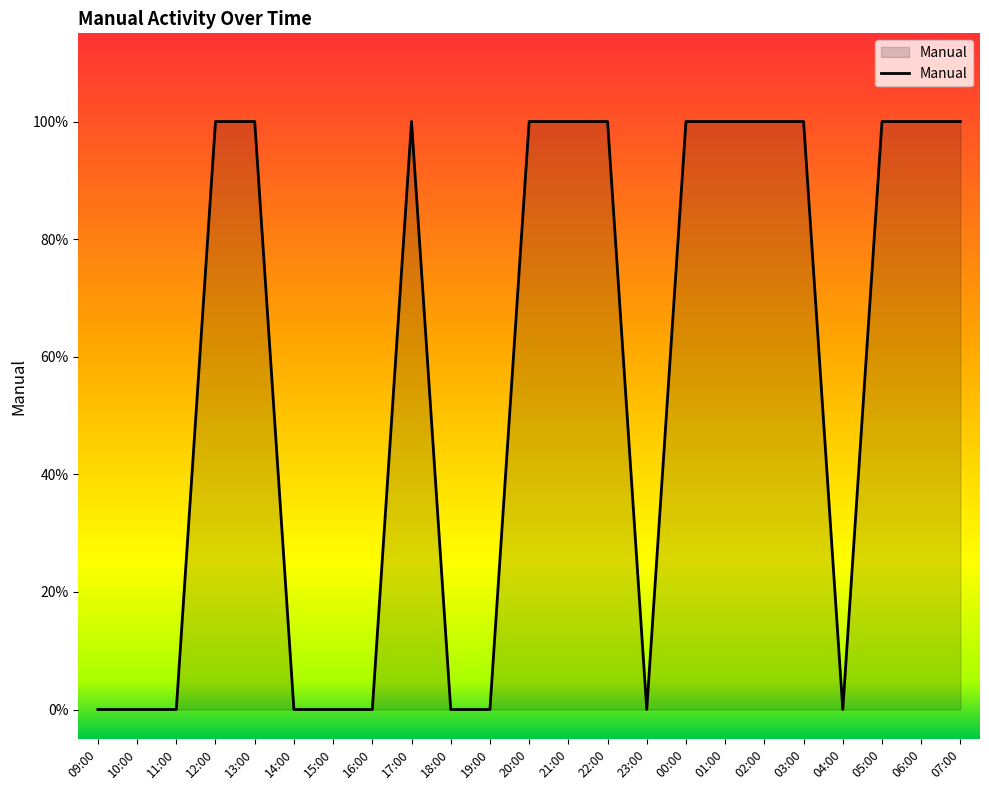

List the labels in order of value, smallest first.

09:00, 10:00, 11:00, 14:00, 15:00, 16:00, 18:00, 19:00, 23:00, 04:00, 12:00, 13:00, 17:00, 20:00, 21:00, 22:00, 00:00, 01:00, 02:00, 03:00, 05:00, 06:00, 07:00